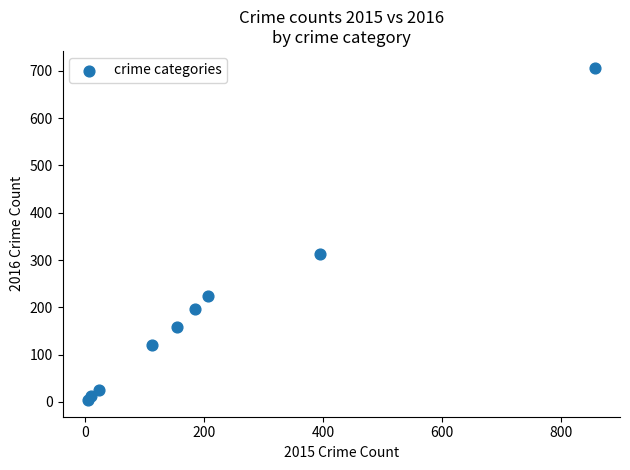

What Y value in the scatter plot is closest to 355?

312